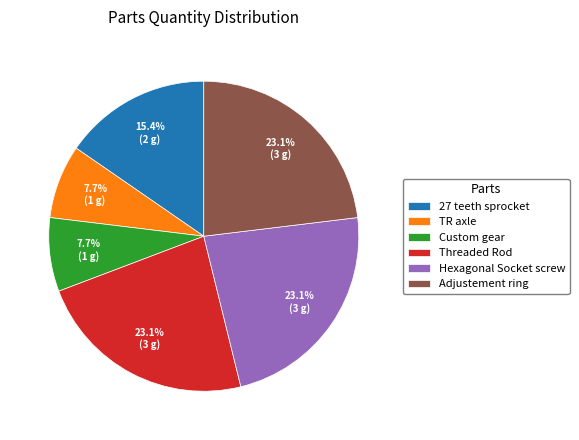

Is the sum of Custom gear and 27 teeth sprocket greater than half?

No